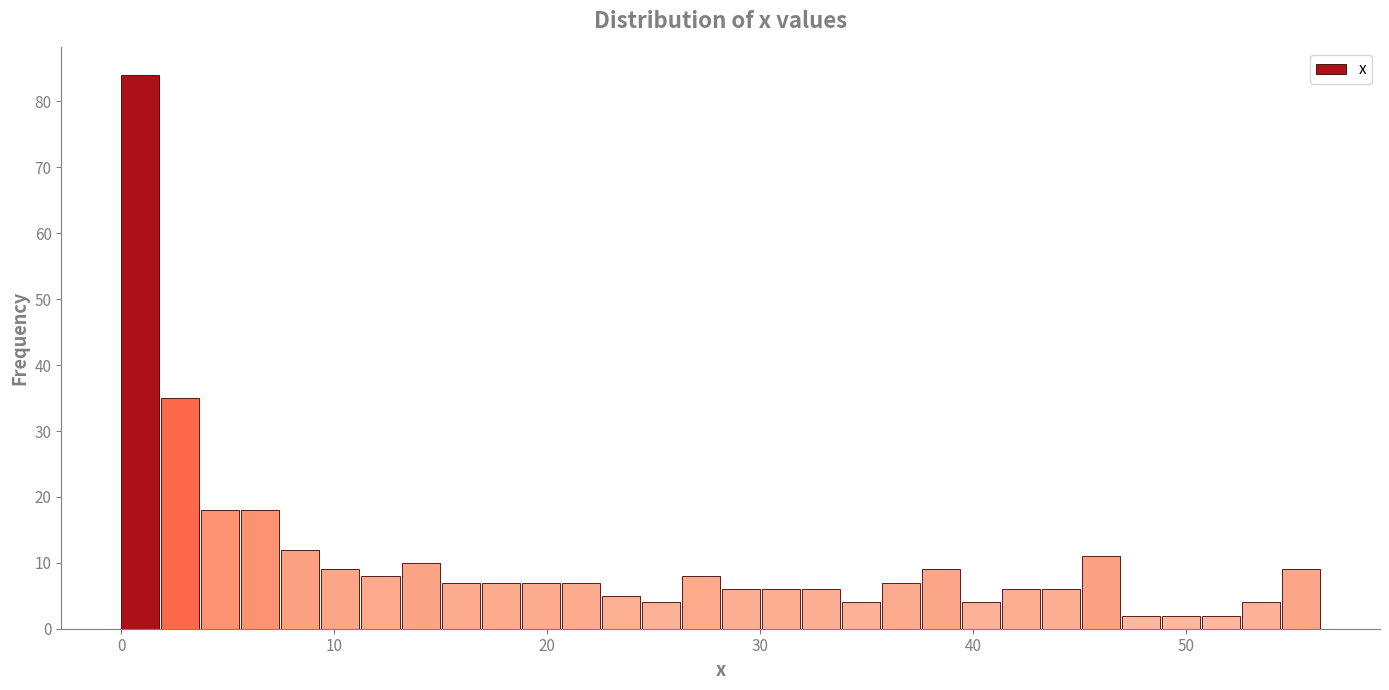

Read against the x-axis, roughly where is the centre of the tallest bar?

1